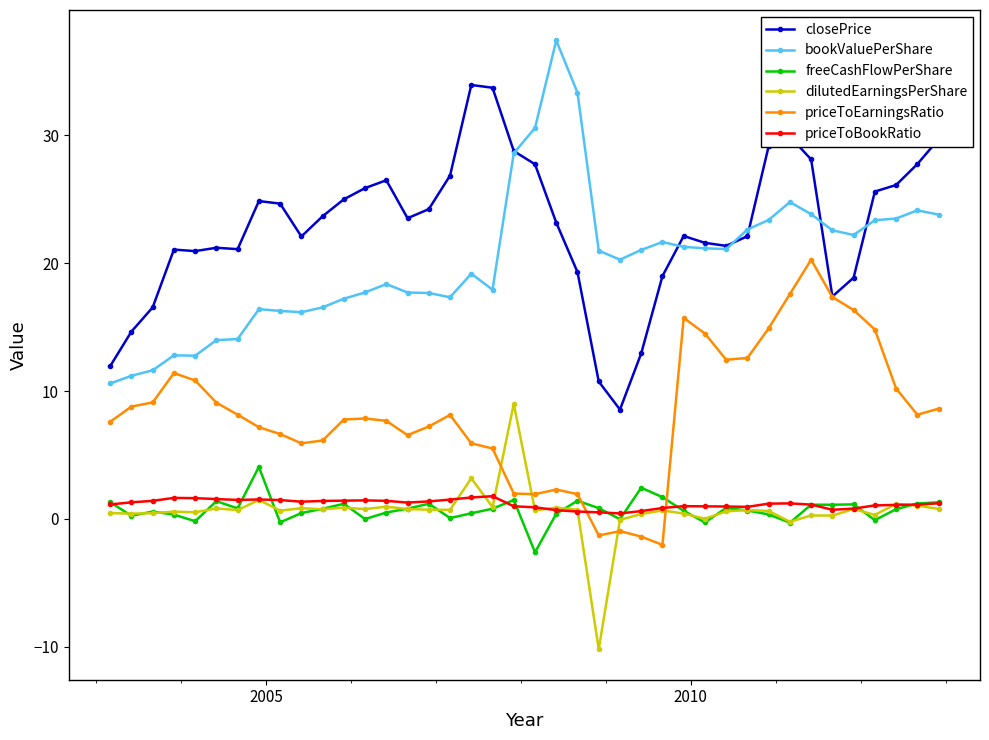

Which series has the largest total across all categories?

closePrice